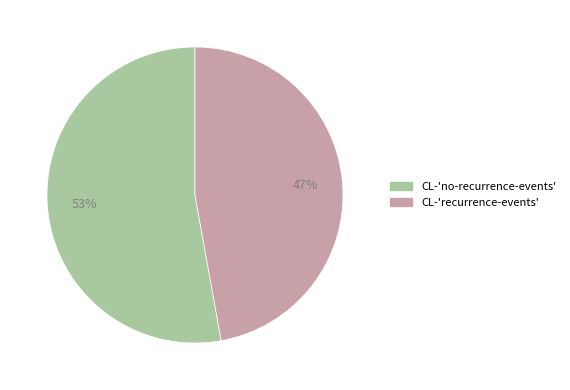

Do CL-'recurrence-events' and CL-'no-recurrence-events' together represent more than half of the pie?

Yes